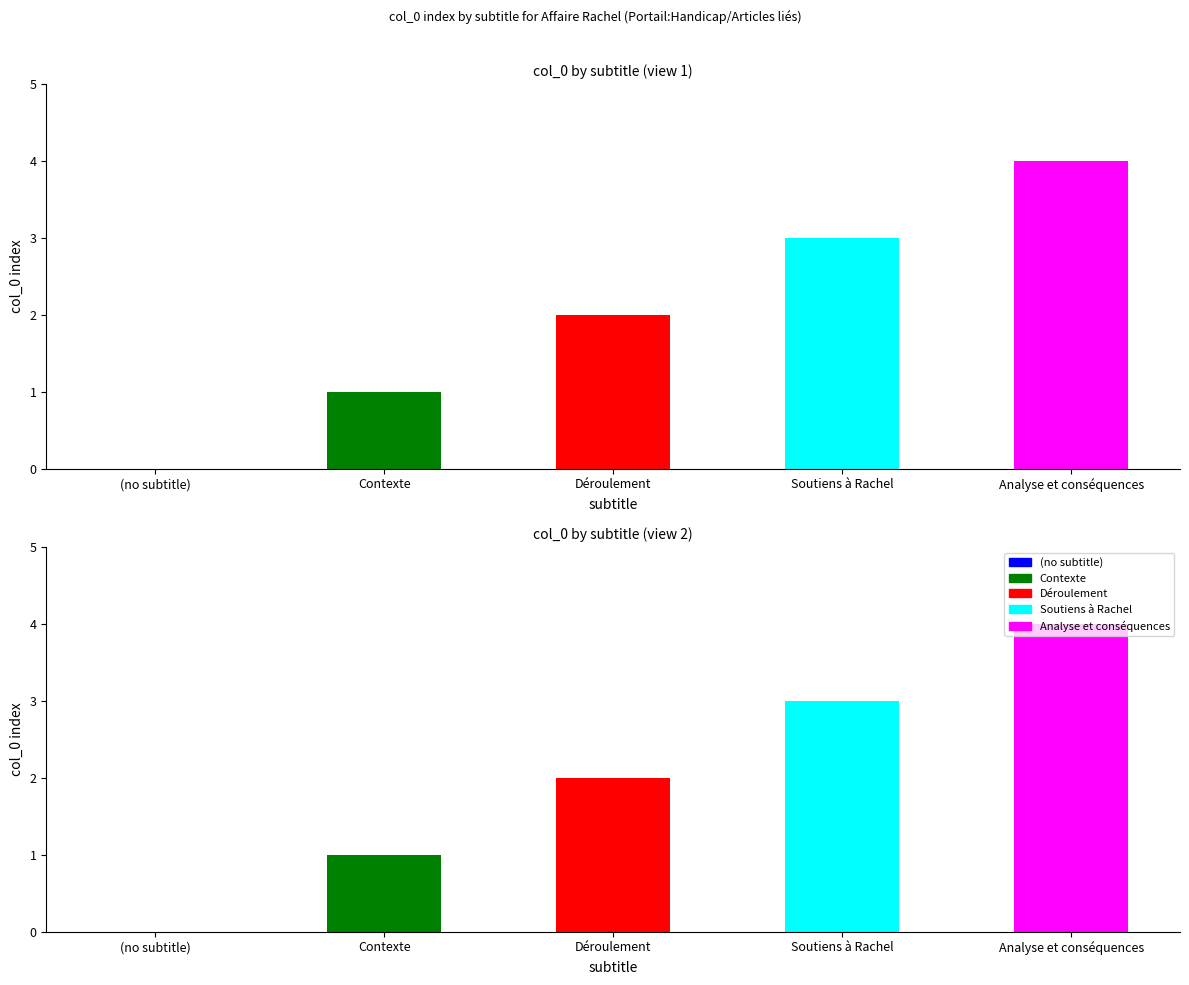

What is the label of the 3rd bar from the left?

Déroulement